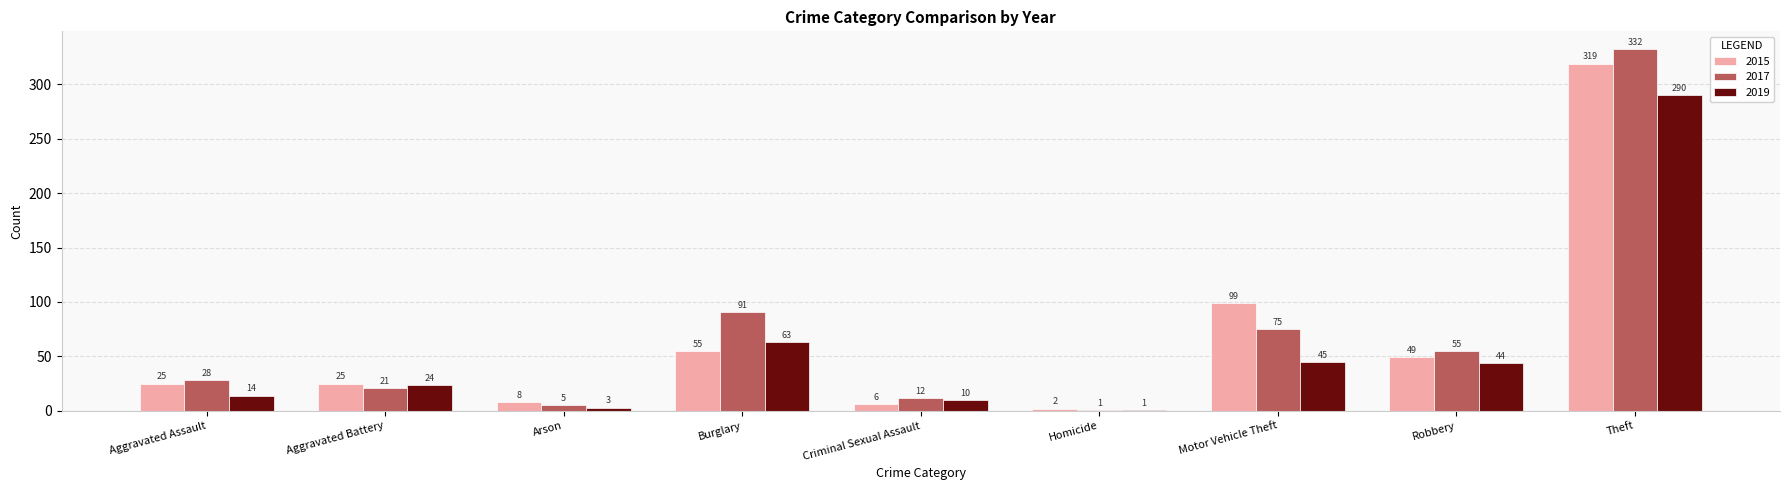

Between Aggravated Assault and Robbery, which series saw the biggest shift?

2019